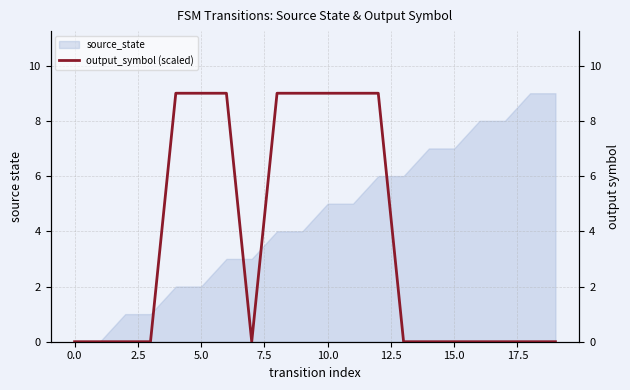

Reading left to right, list all the values displayed in this chart.

0	0	0	0	9	9	9	0	9	9	9	9	9	0	0	0	0	0	0	0